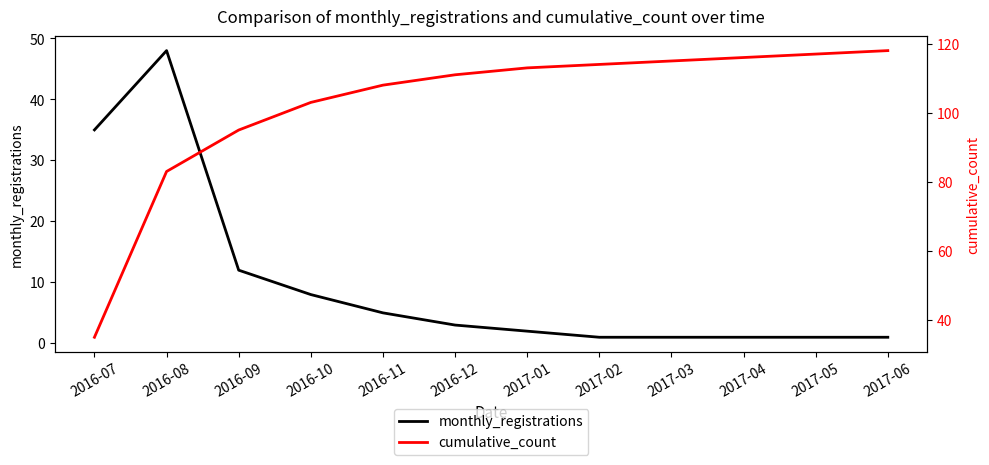

Is it true that monthly_registrations equals 55 at 2016-07?

False